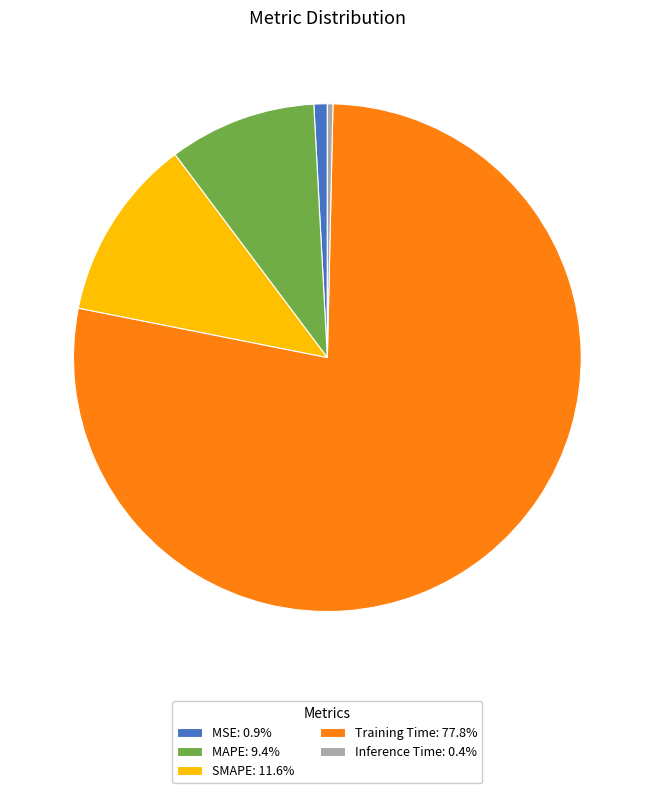

How many segments does this pie chart have?

5